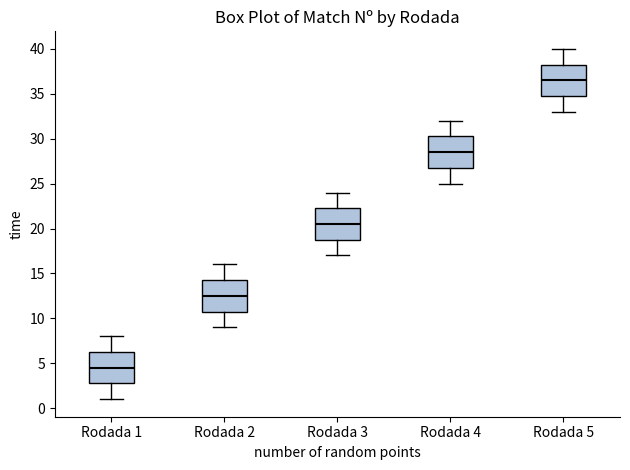

Reading left to right, read every box against the y-axis: the position of its median line, the range the box covers, and the ends of its whiskers. The values are not printed on the chart, so give them approximately, as read against the axis.

Rodada 1: median 4.5, box 3.0 to 6.5, whiskers 1.0 to 8.0
Rodada 2: median 12.5, box 11.0 to 14.5, whiskers 9.0 to 16.0
Rodada 3: median 20.5, box 19.0 to 22.5, whiskers 17.0 to 24.0
Rodada 4: median 28.5, box 27.0 to 30.5, whiskers 25.0 to 32.0
Rodada 5: median 36.5, box 35.0 to 38.5, whiskers 33.0 to 40.0